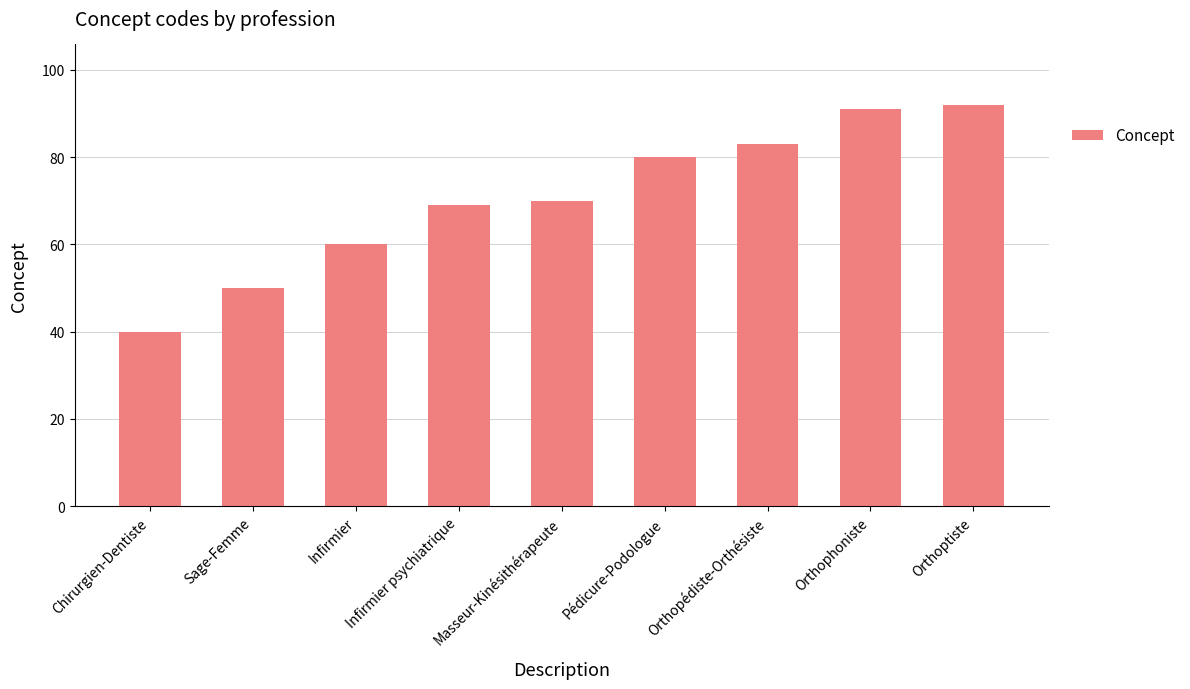

Reading left to right, what are all the values shown in this chart?

Chirurgien-Dentiste=40	Sage-Femme=50	Infirmier=60	Infirmier psychiatrique=69	Masseur-Kinésithérapeute=70	Pédicure-Podologue=80	Orthopédiste-Orthésiste=83	Orthophoniste=91	Orthoptiste=92